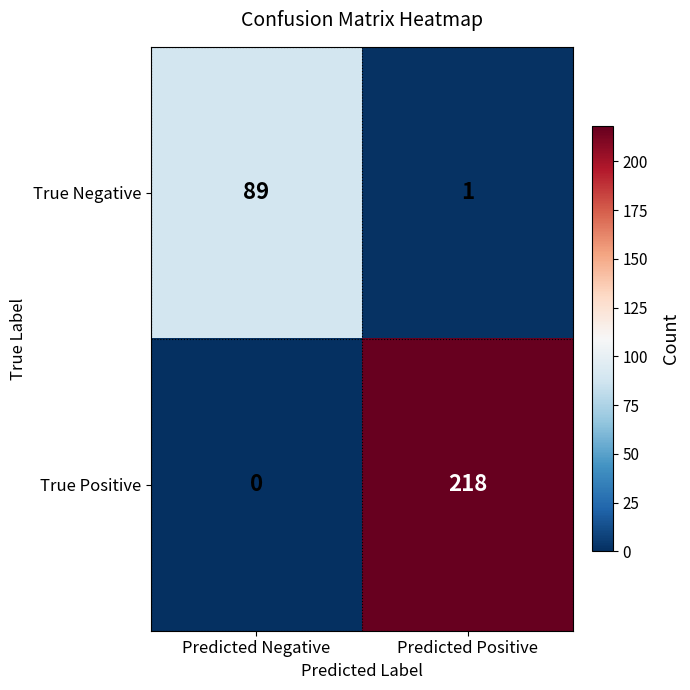

Reading left to right, what are all the values shown in this chart?

True Negative: 89	1
True Positive: 0	218